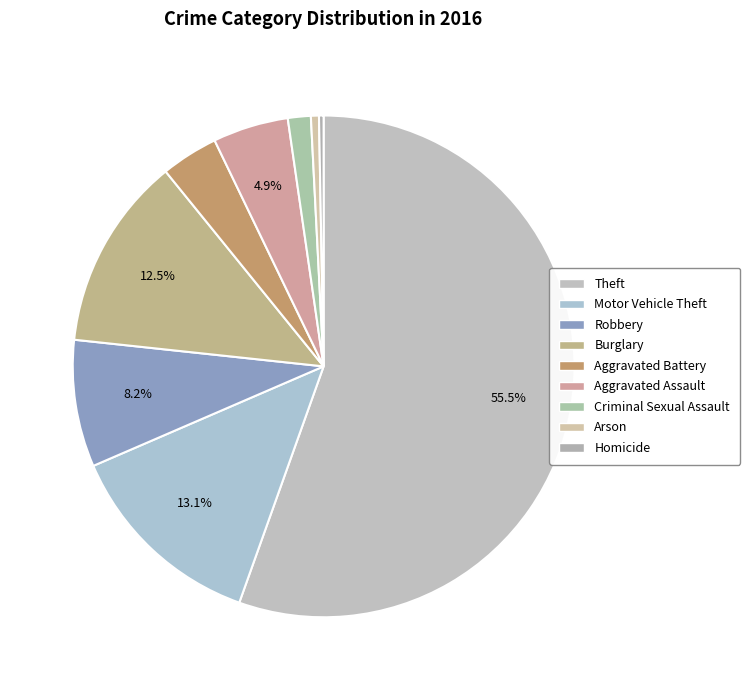

The Theft slice represents 64% of the pie. True or false?

False